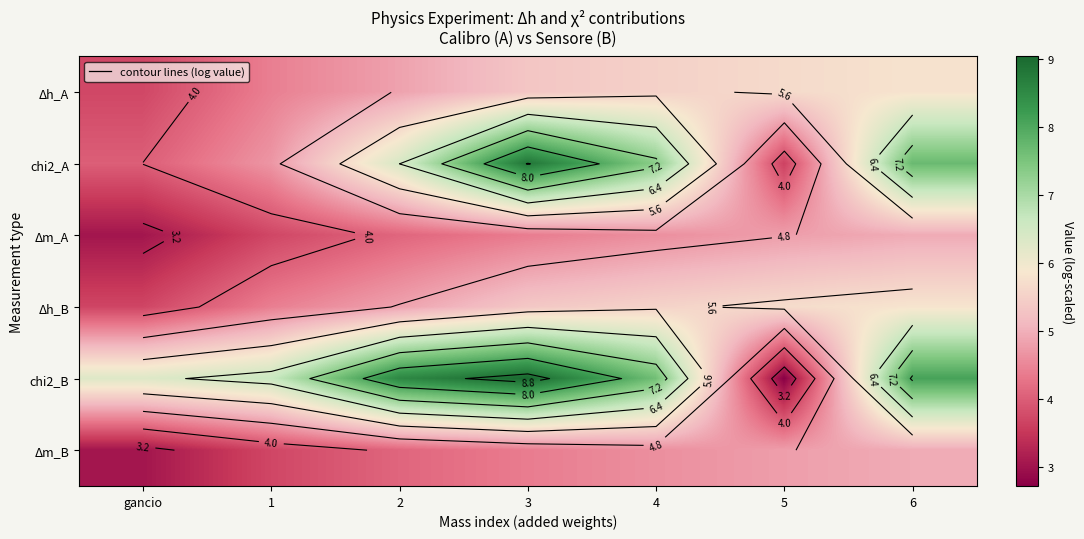

What is the total value across all series at 2?

32.8